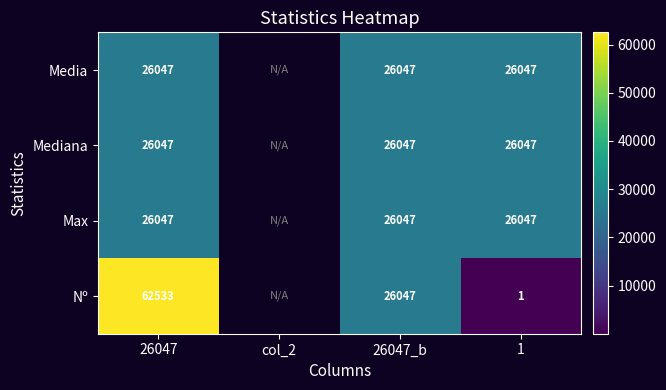

What is the greatest value displayed?

62533.0